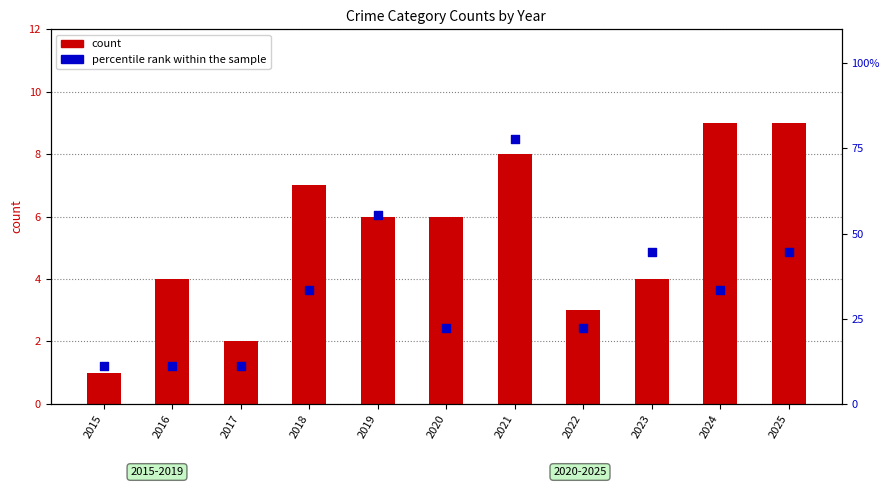

What is the total value across all series at 2022?

25.2